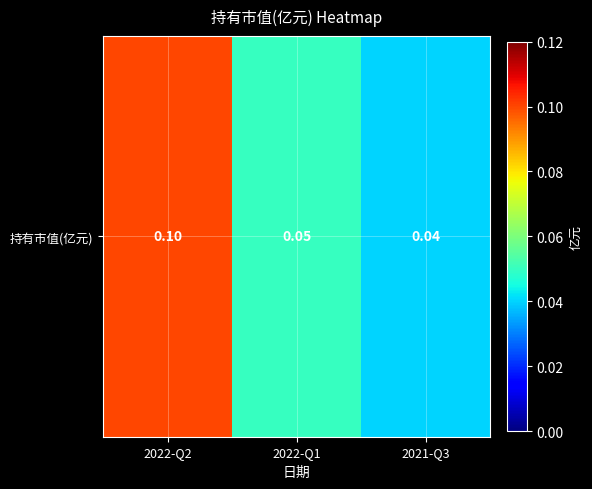

Reading right to left, list all the values displayed in this chart.

0.0	0.1	0.1